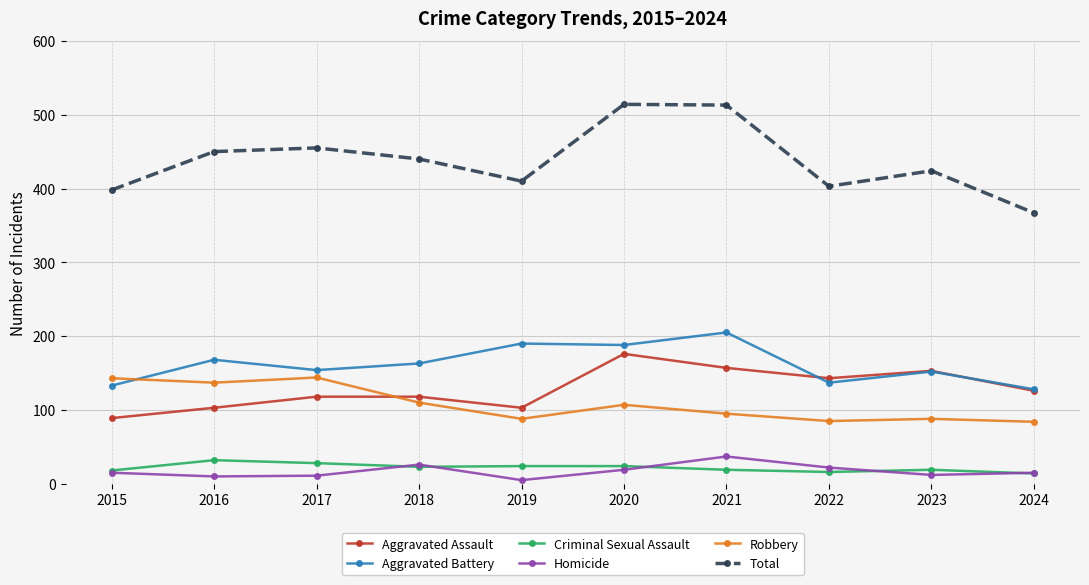

True or false: Aggravated Battery has more than 0 interior local peaks.

True